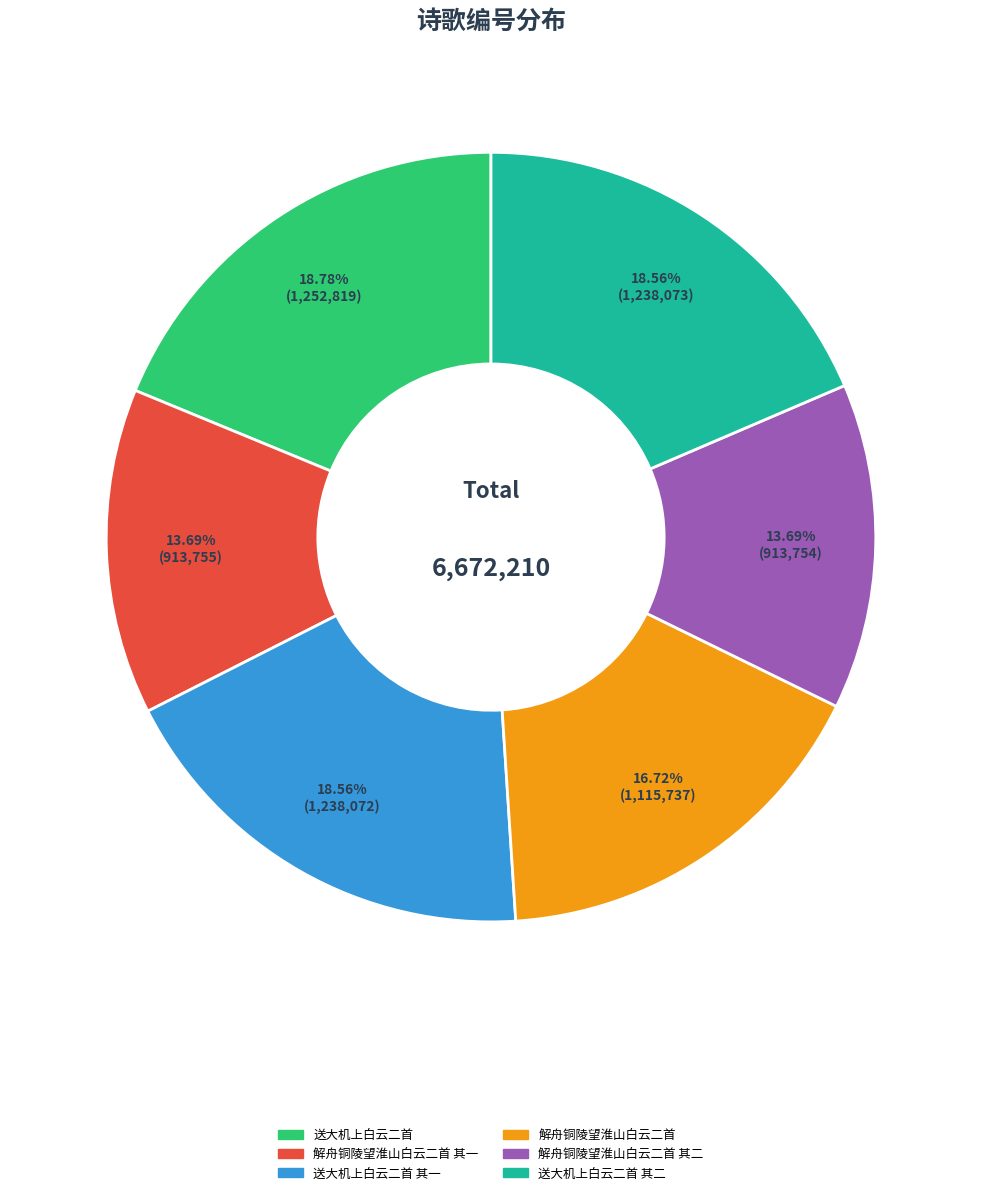

To the nearest percent, what is the difference between the largest and smallest slice percentages?

5%